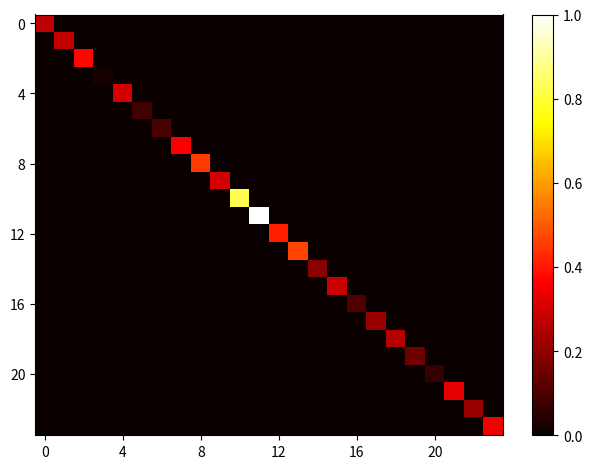

At how many categories does at least one series exceed 0?

24